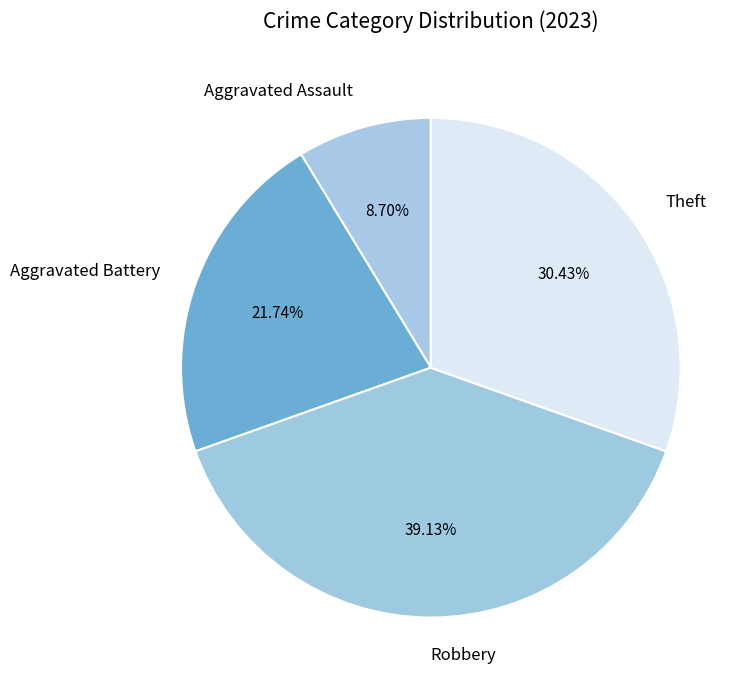

To the nearest percent, what portion does Theft represent?

30%